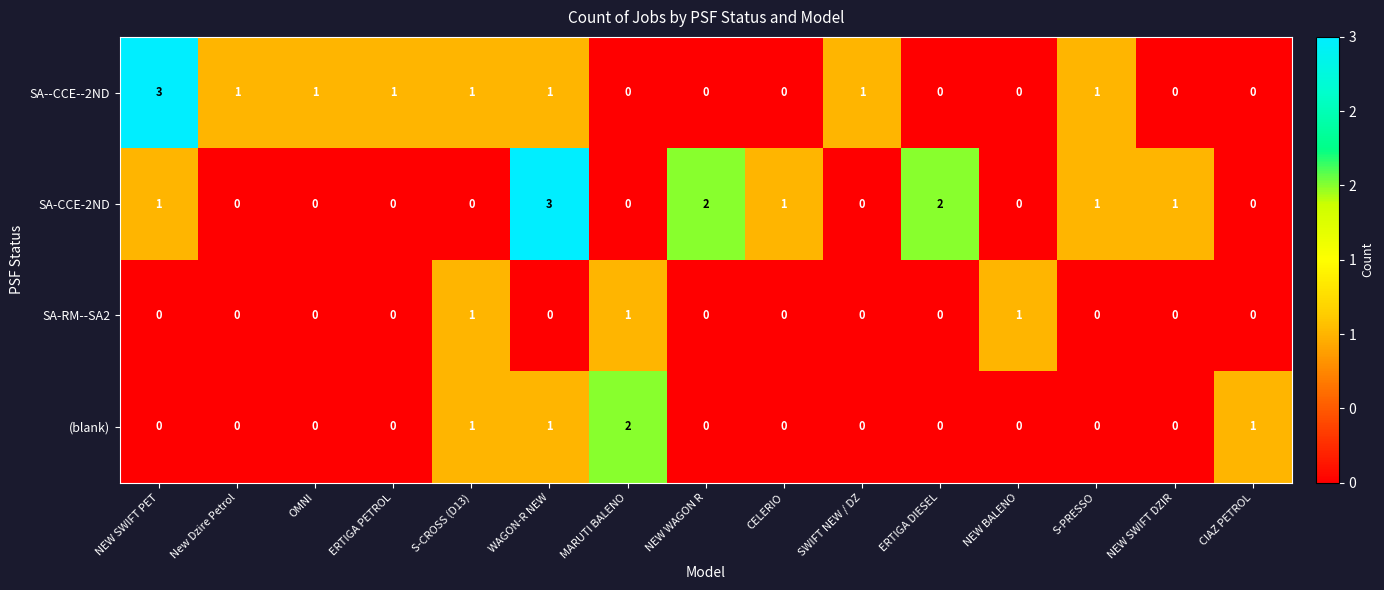

Is it true that (blank) equals 0 at NEW SWIFT DZIR?

True